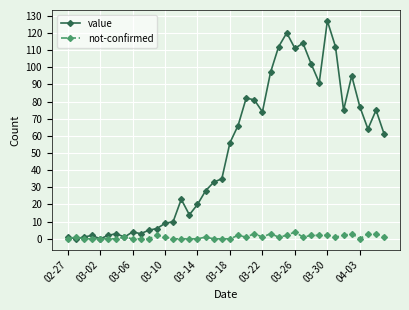

What is the greatest value displayed?

127